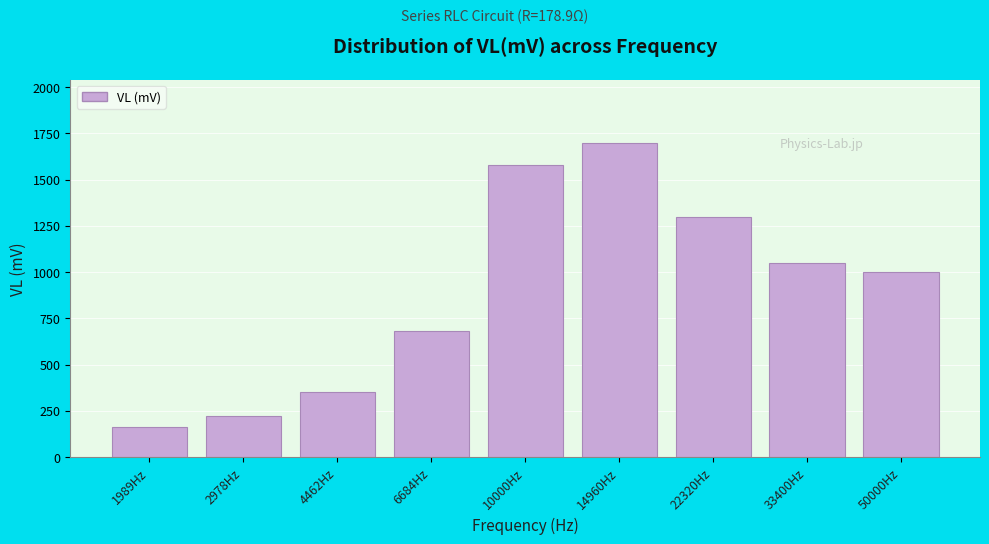

Reading left to right, extract all data points from this chart.

160	220	350	680	1580	1700	1300	1050	1000